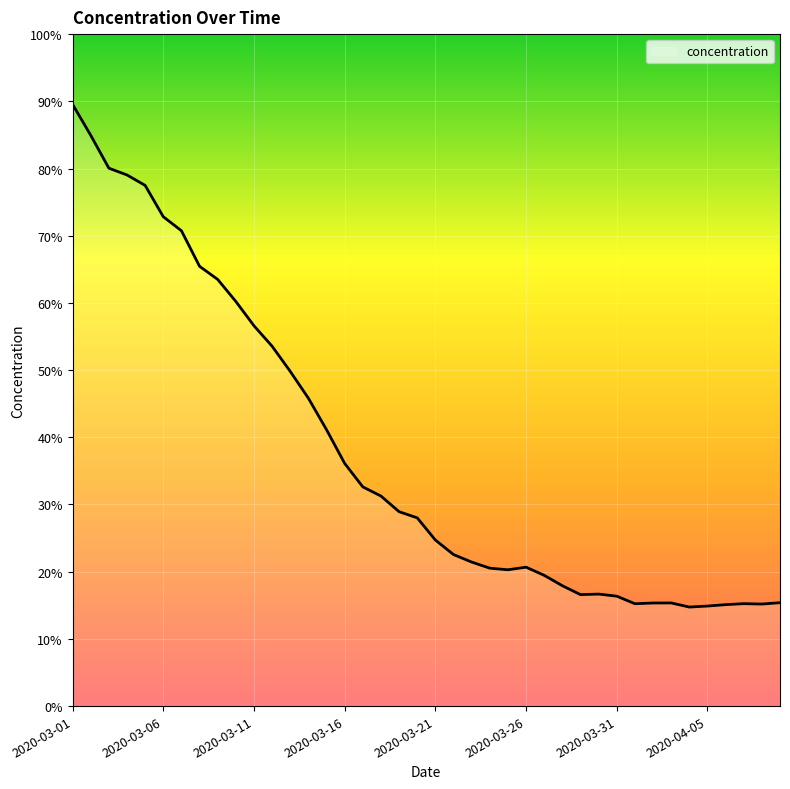

Does the chart display data point markers on the line(s)?

No